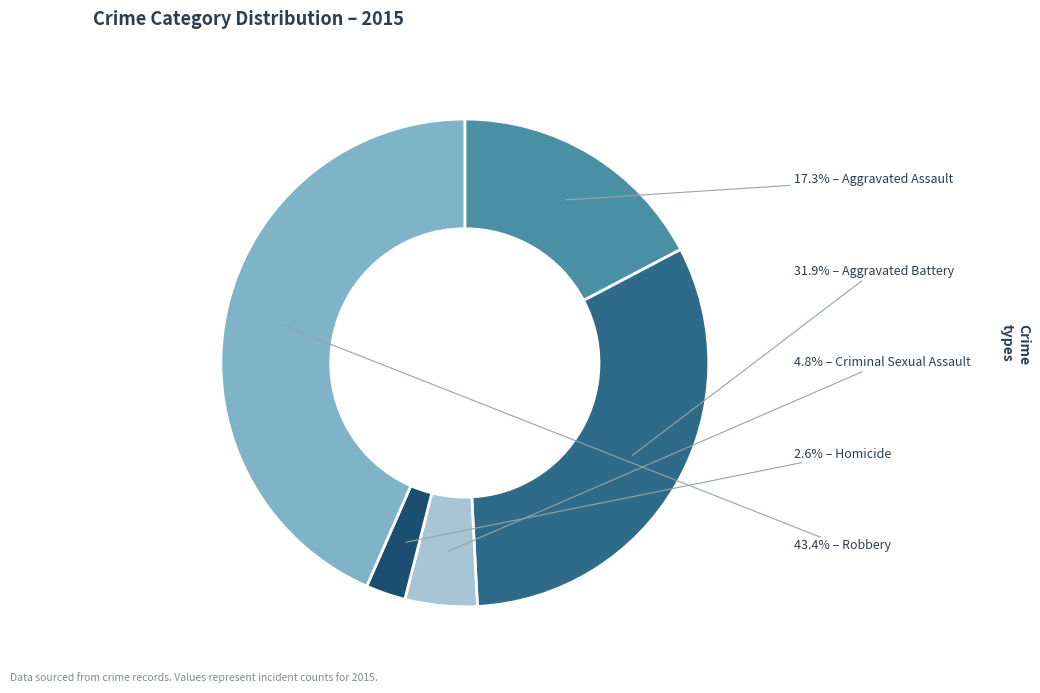

Is there a majority slice in this chart?

No